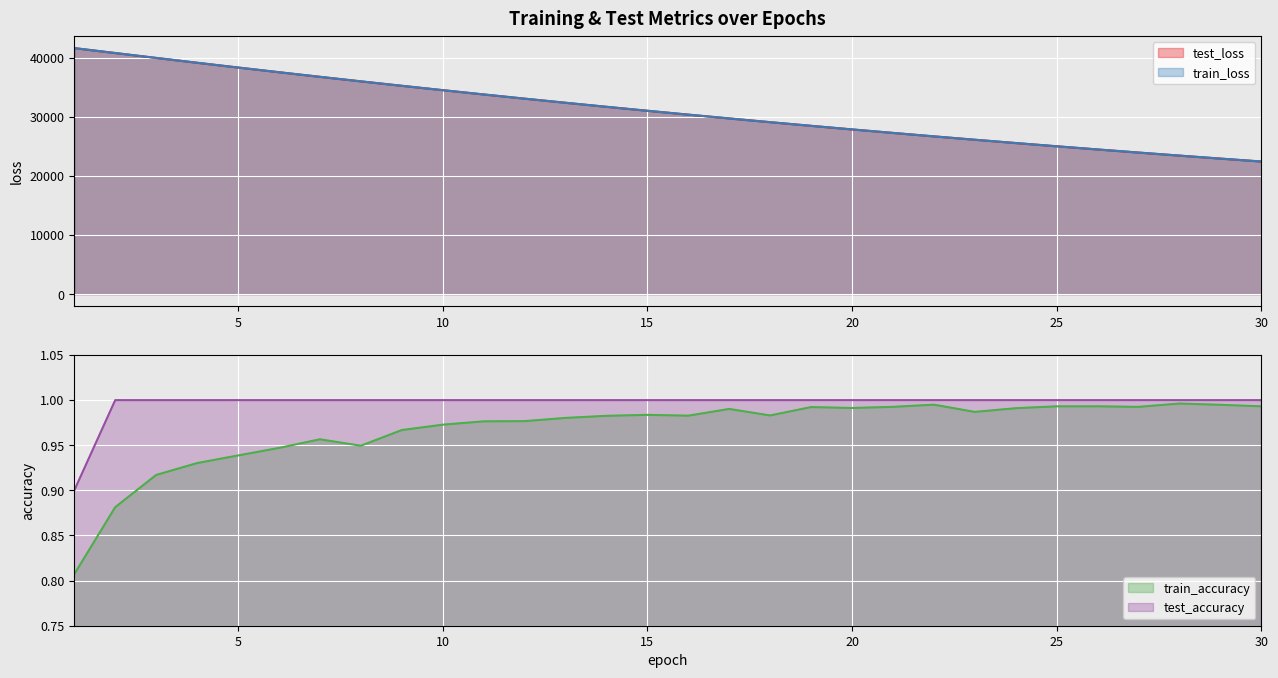

Reading left to right, transcribe all the data shown in this chart.

test_loss: 1=41651.0	2=40818.8	3=39992.6	4=39174.6	5=38368.0	6=37574.1	7=36793.8	8=36027.3	9=35274.8	10=34536.4	11=33811.8	12=33100.9	13=32403.8	14=31720.2	15=31050.0	16=30392.9	17=29748.7	18=29117.3	19=28498.5	20=27891.9	21=27297.5	22=26715.0	23=26144.1	24=25584.7	25=25036.5	26=24499.3	27=23973.0	28=23457.3	29=22952.0	30=22456.9
train_loss: 1=41658.4	2=40824.8	3=39996.0	4=39177.1	5=38369.9	6=37575.8	7=36795.0	8=36028.8	9=35275.6	10=34537.1	11=33812.3	12=33101.4	13=32404.2	14=31720.5	15=31050.2	16=30393.1	17=29748.8	18=29117.6	19=28498.5	20=27892.0	21=27297.6	22=26715.0	23=26144.2	24=25584.7	25=25036.5	26=24499.4	27=23973.1	28=23457.3	29=22952.1	30=22457.0
train_accuracy: 1=0.8	2=0.9	3=0.9	4=0.9	5=0.9	6=0.9	7=1.0	8=0.9	9=1.0	10=1.0	11=1.0	12=1.0	13=1.0	14=1.0	15=1.0	16=1.0	17=1.0	18=1.0	19=1.0	20=1.0	21=1.0	22=1.0	23=1.0	24=1.0	25=1.0	26=1.0	27=1.0	28=1.0	29=1.0	30=1.0
test_accuracy: 1=0.9	2=1.0	3=1.0	4=1.0	5=1.0	6=1.0	7=1.0	8=1.0	9=1.0	10=1.0	11=1.0	12=1.0	13=1.0	14=1.0	15=1.0	16=1.0	17=1.0	18=1.0	19=1.0	20=1.0	21=1.0	22=1.0	23=1.0	24=1.0	25=1.0	26=1.0	27=1.0	28=1.0	29=1.0	30=1.0